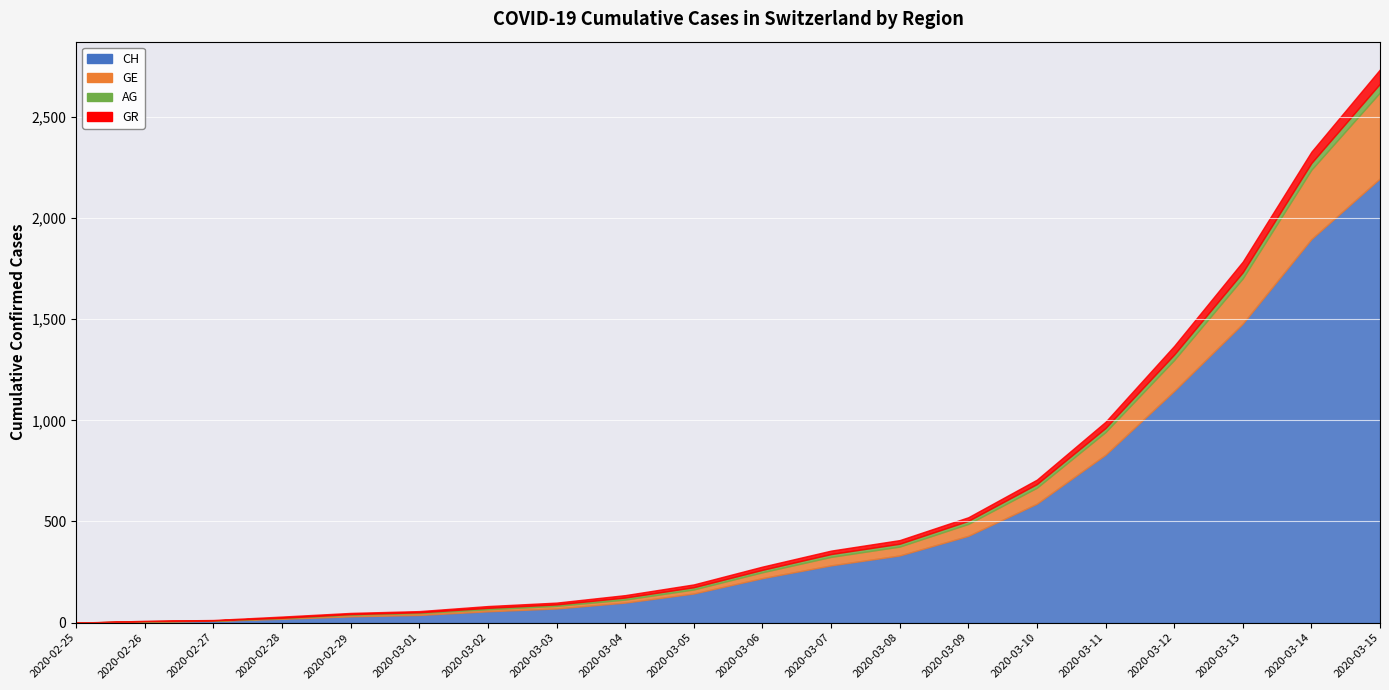

Read the CH value at 2020-03-06, to the nearest 100.

200